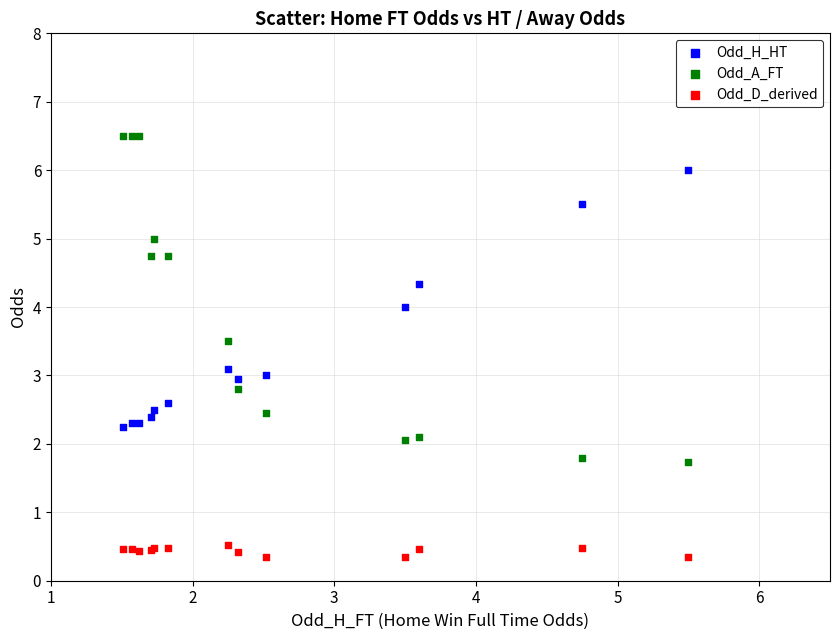

Which series contains the highest Y value?

Odd_A_FT